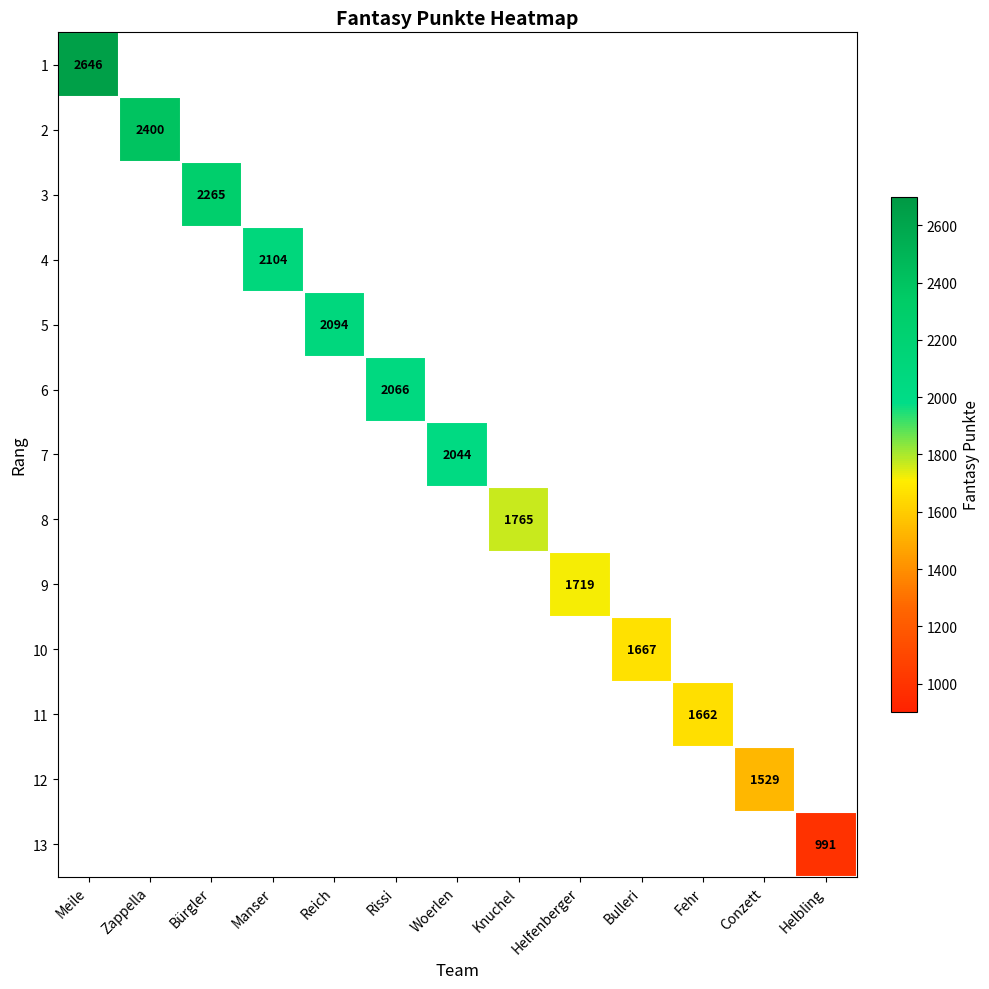

What is the difference between the maximum and second lowest values in the 12 series?

1529